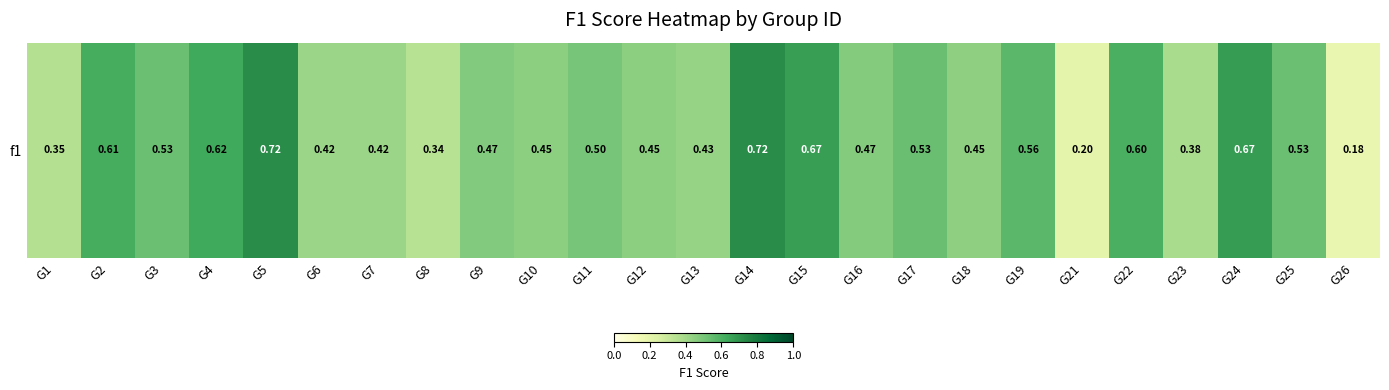

List the labels in order of value, smallest first.

G26, G21, G8, G1, G23, G6, G7, G13, G18, G10, G12, G16, G9, G11, G3, G25, G17, G19, G22, G2, G4, G15, G24, G5, G14